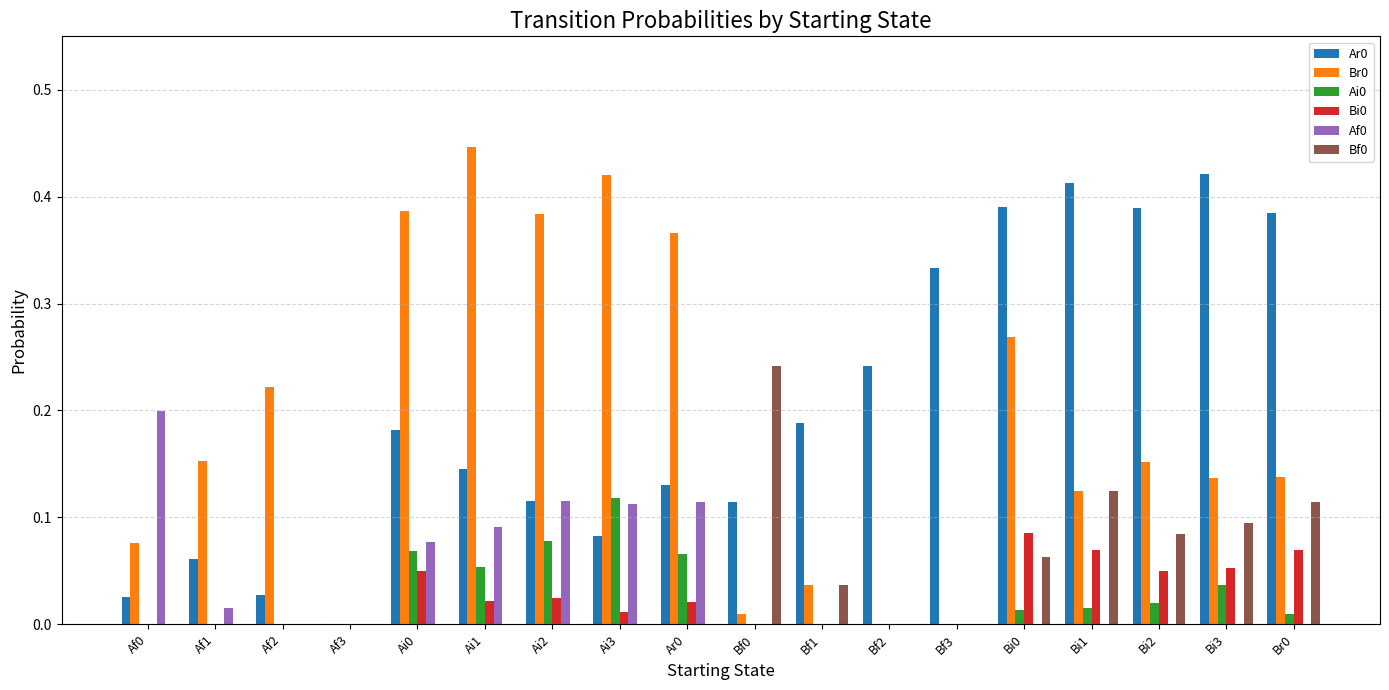

How many series are shown in this chart?

6